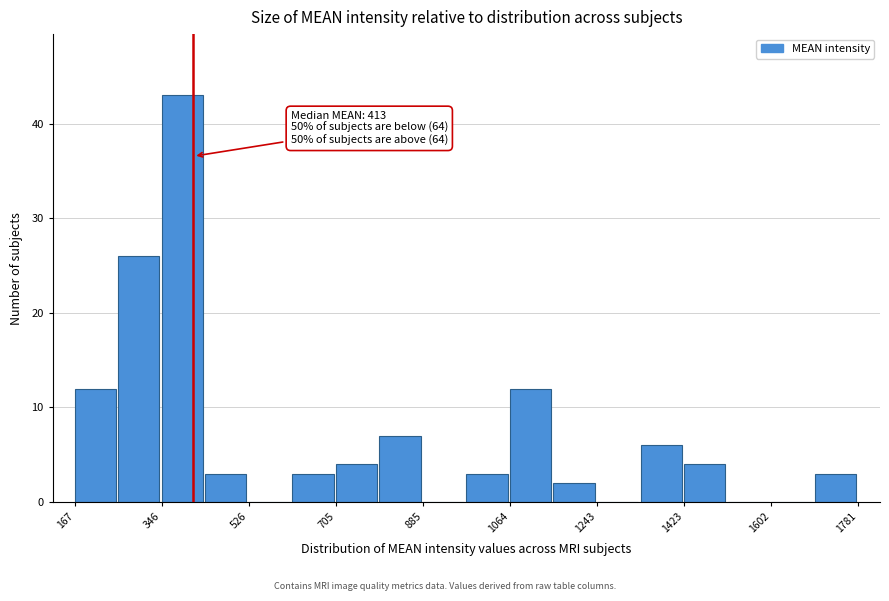

Which range on the x-axis has the tallest bar?

340 to 440